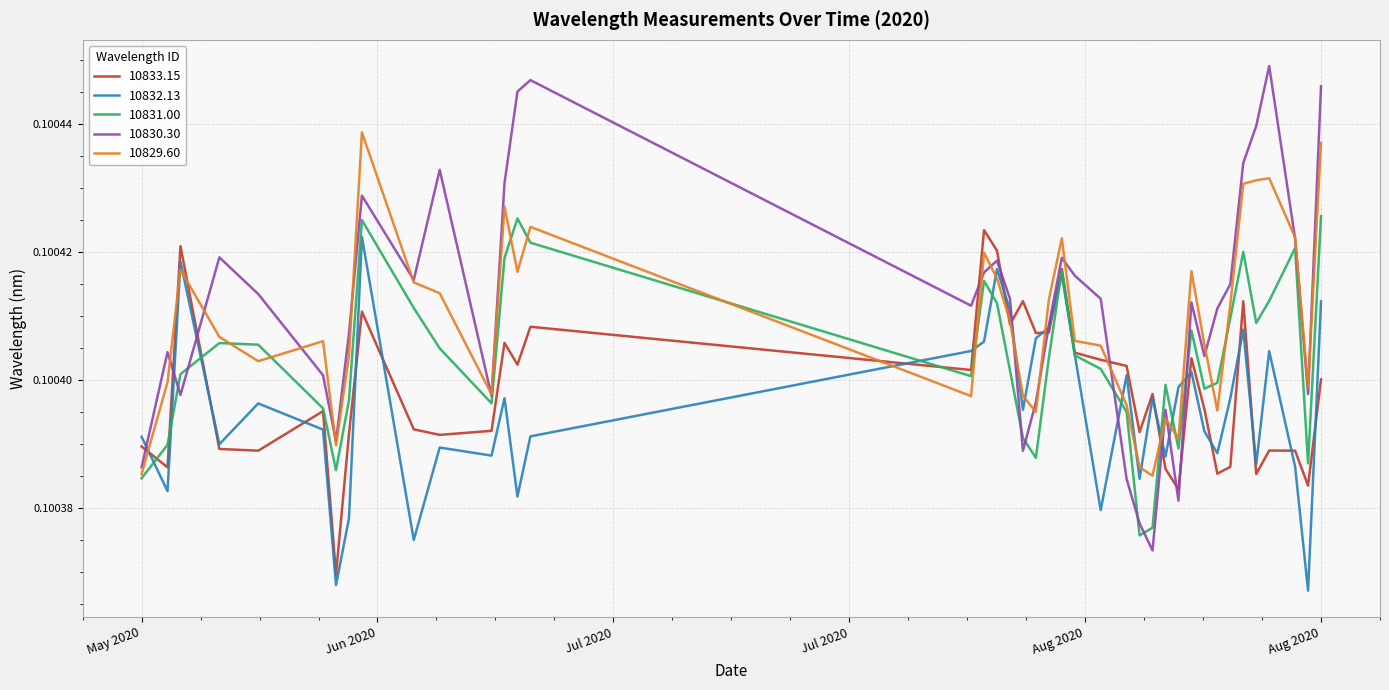

Does the chart display data point markers on the line(s)?

No